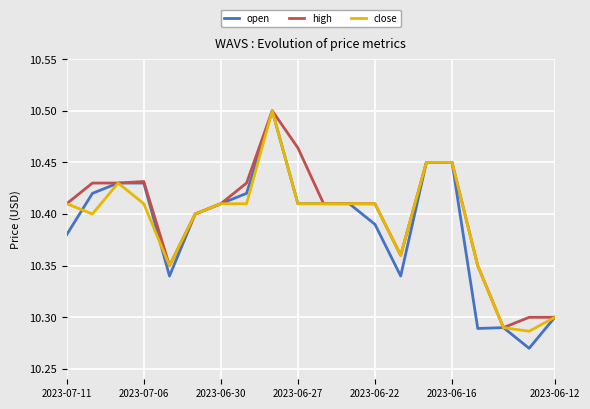

Reading left to right, transcribe all the data shown in this chart.

open: 10.4	10.4	10.4	10.4	10.3	10.4	10.4	10.4	10.5	10.4	10.4	10.4	10.4	10.3	10.4	10.4	10.3	10.3	10.3	10.3
high: 10.4	10.4	10.4	10.4	10.3	10.4	10.4	10.4	10.5	10.5	10.4	10.4	10.4	10.4	10.4	10.4	10.3	10.3	10.3	10.3
close: 10.4	10.4	10.4	10.4	10.3	10.4	10.4	10.4	10.5	10.4	10.4	10.4	10.4	10.4	10.4	10.4	10.3	10.3	10.3	10.3